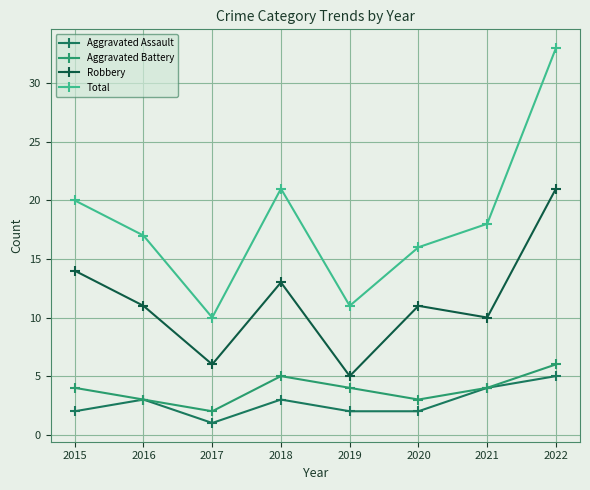

What is the value of the Total point at the 6th from the left?

16